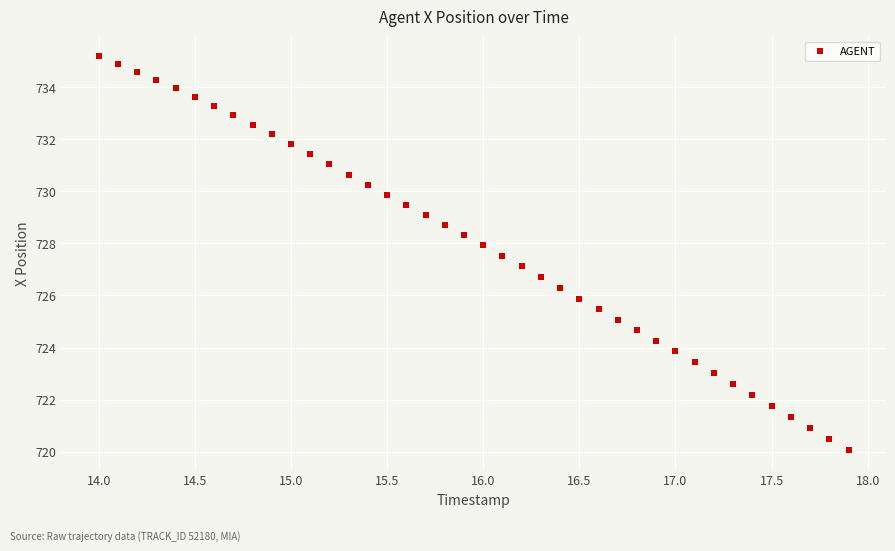

What is the range of X values (max minus min)?

3.9